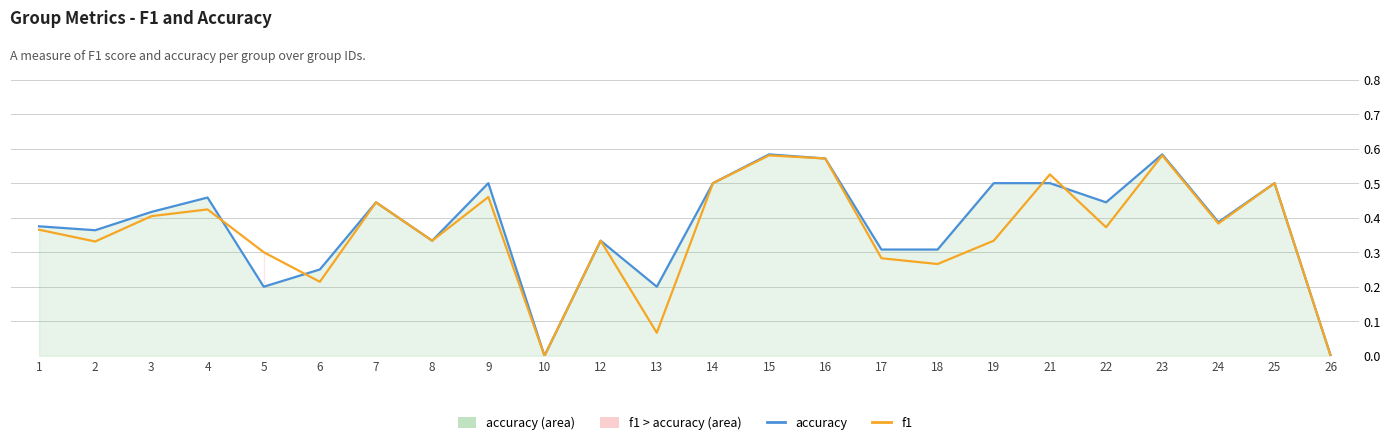

At how many categories does at least one series exceed 0?

22